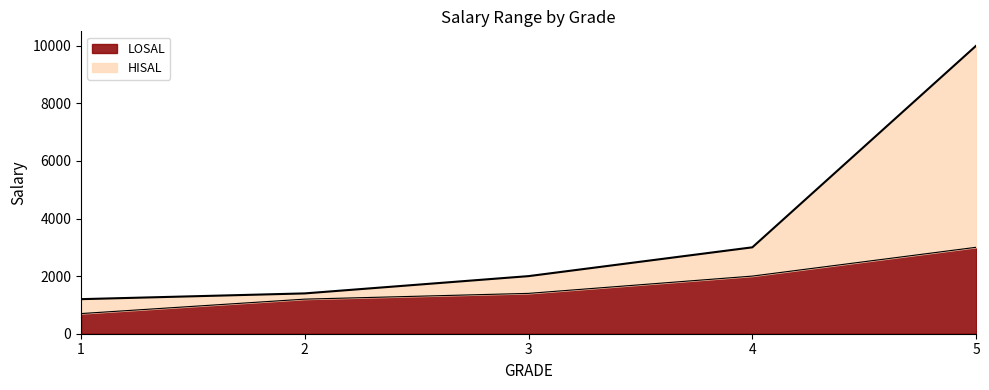

What is the sum of the HISAL values at 4 and 1?

4200